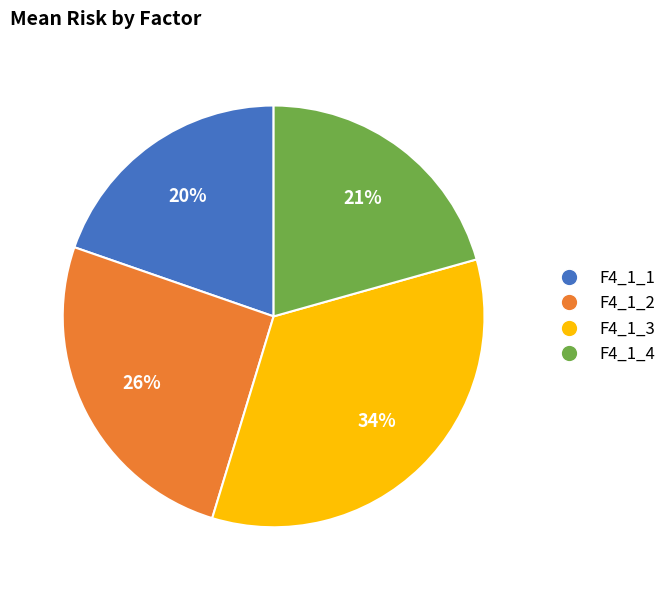

Rank the categories by value from highest to lowest.

F4_1_3, F4_1_2, F4_1_4, F4_1_1